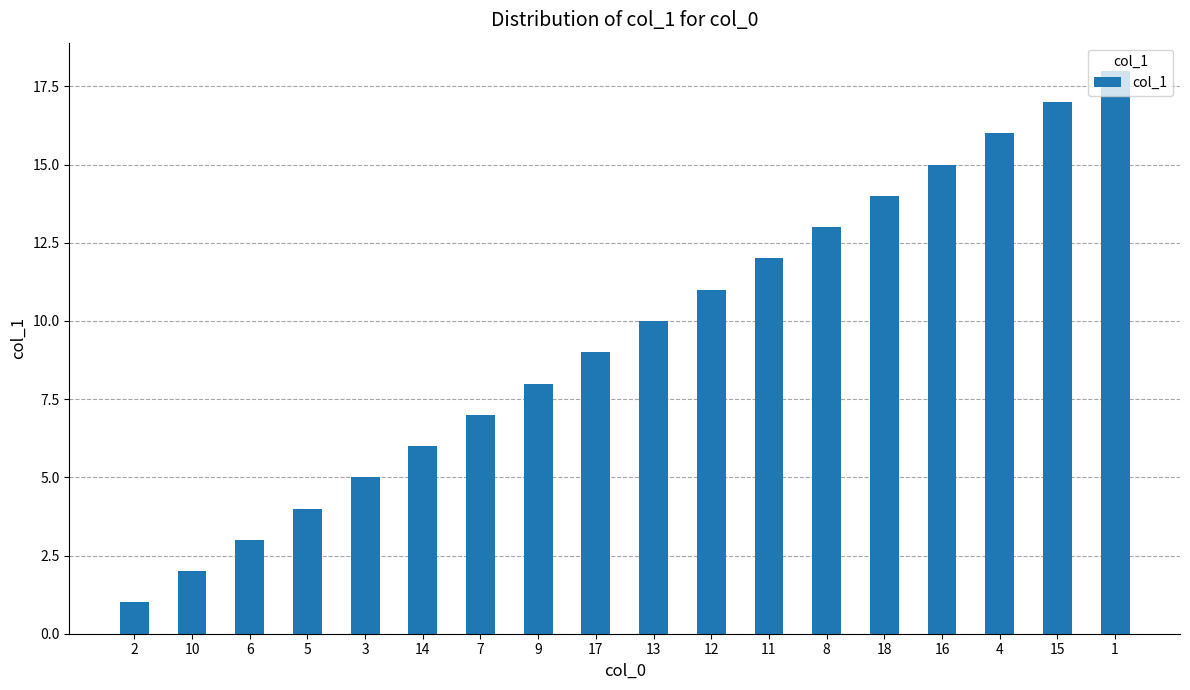

Between 3 and 2, which is larger?

3